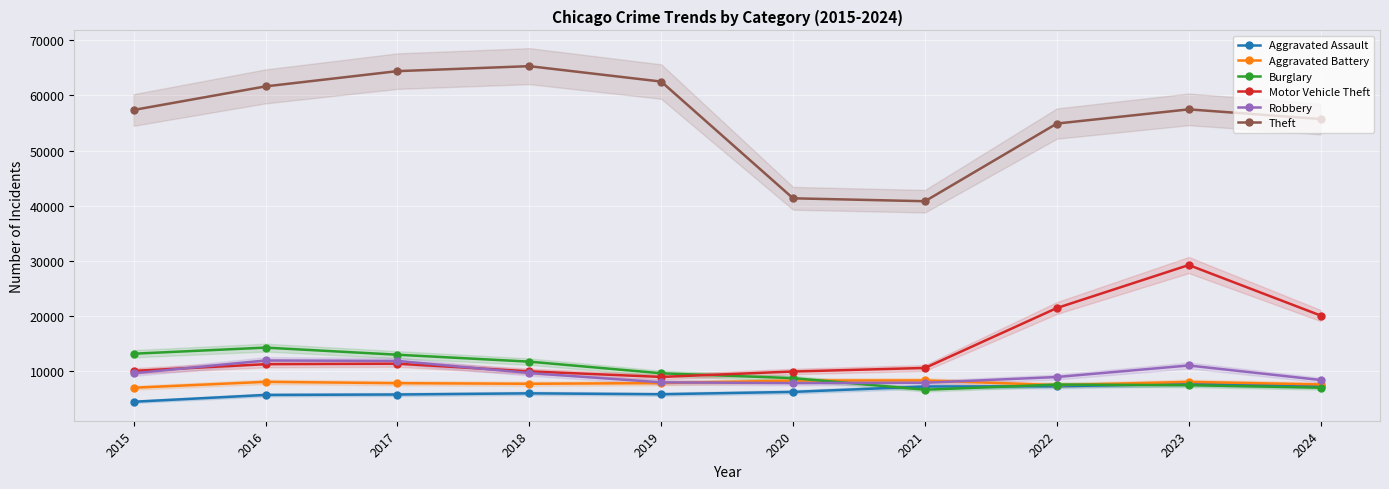

At how many categories does at least one series exceed 8078?

10